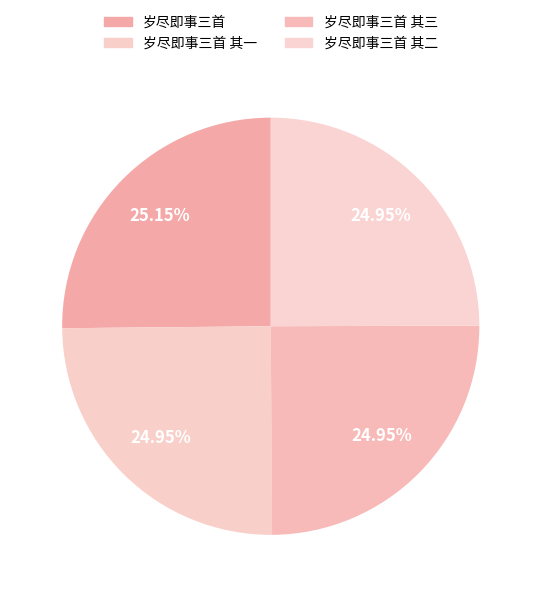

To the nearest percent, what is the average slice percentage?

25%